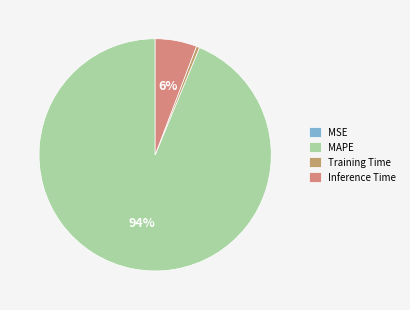

What is the change in value from MSE to Inference Time?

+0.9